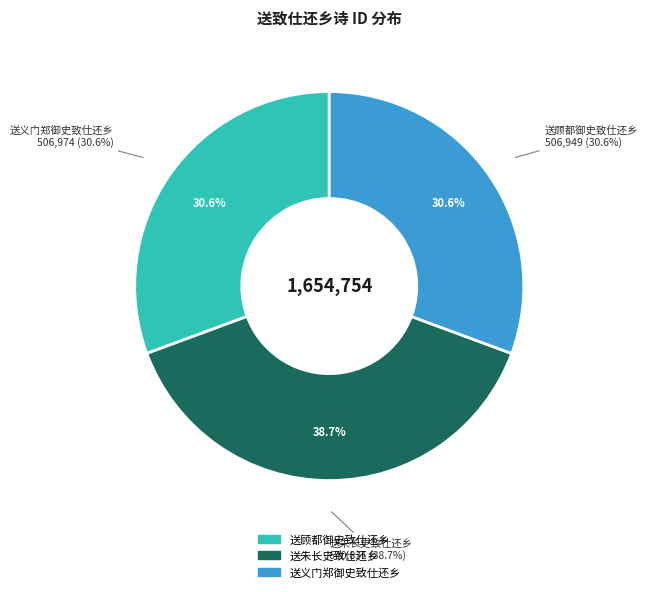

To the nearest percent, what is the difference between the largest and smallest slice percentages?

8%